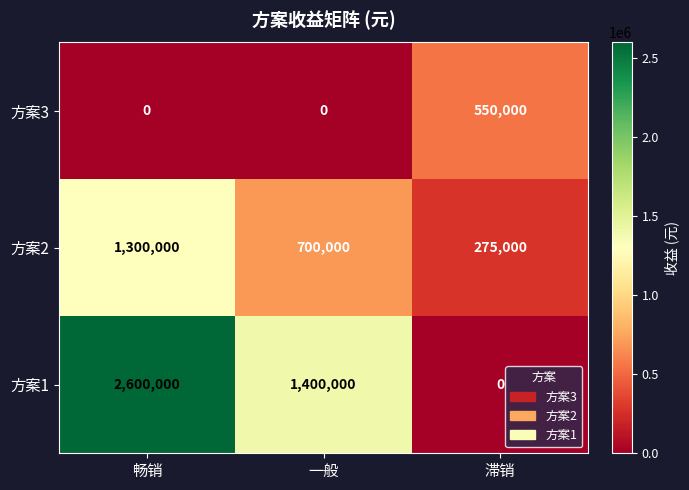

What is the difference between the maximum and minimum values in the 方案1 series?

2600000